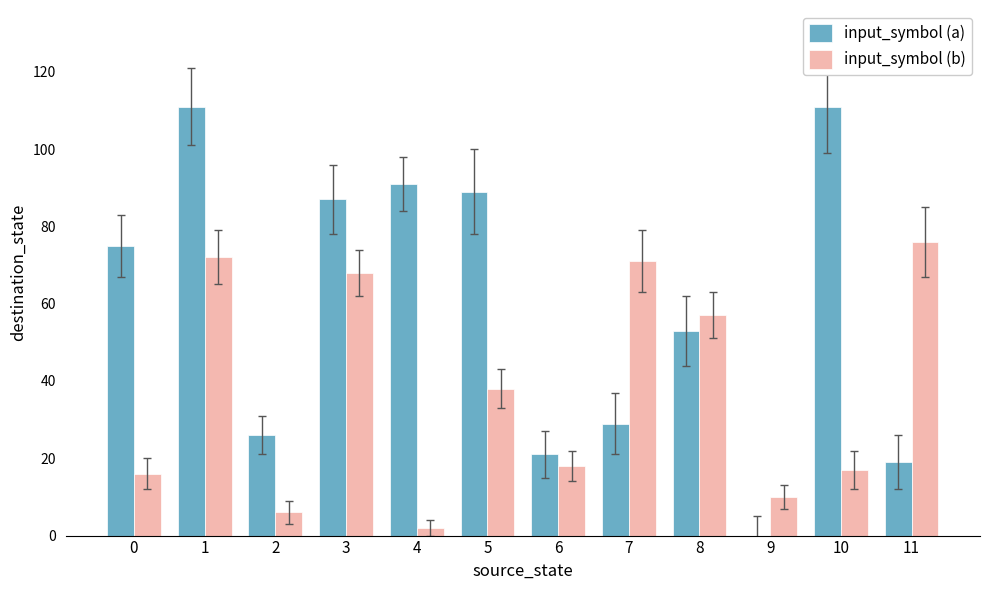

Which series has the largest total across all categories?

input_symbol (a)